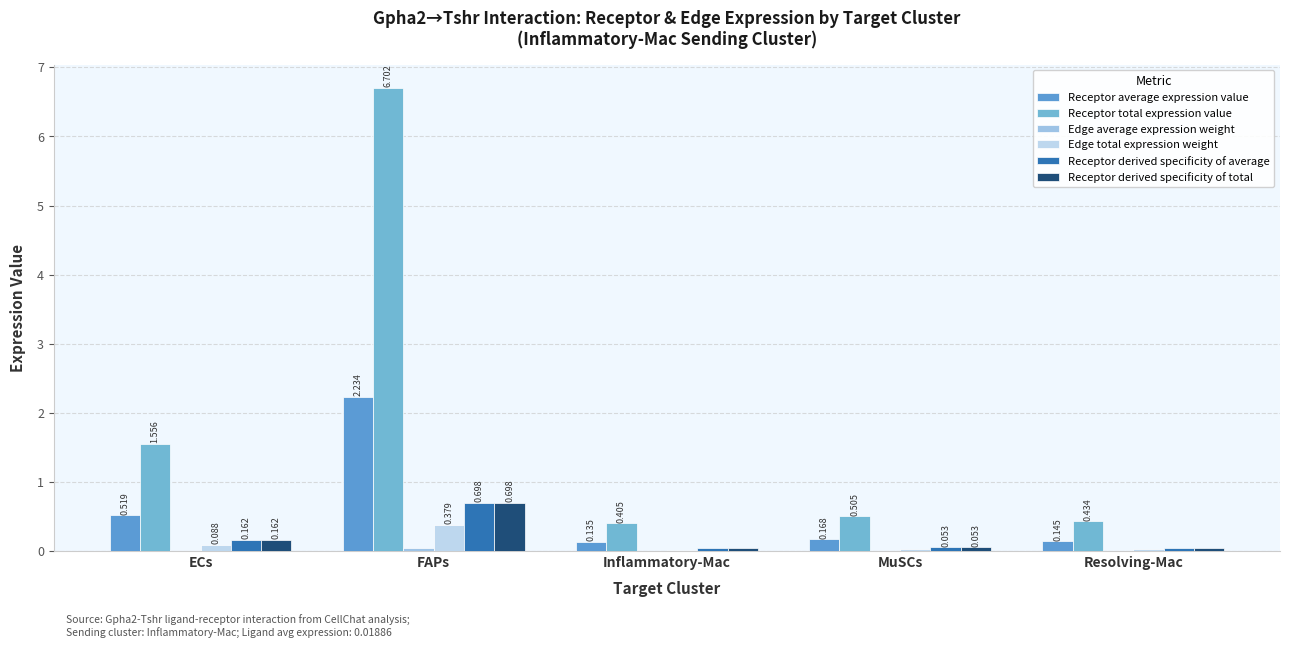

How many distinct data groups are displayed?

6